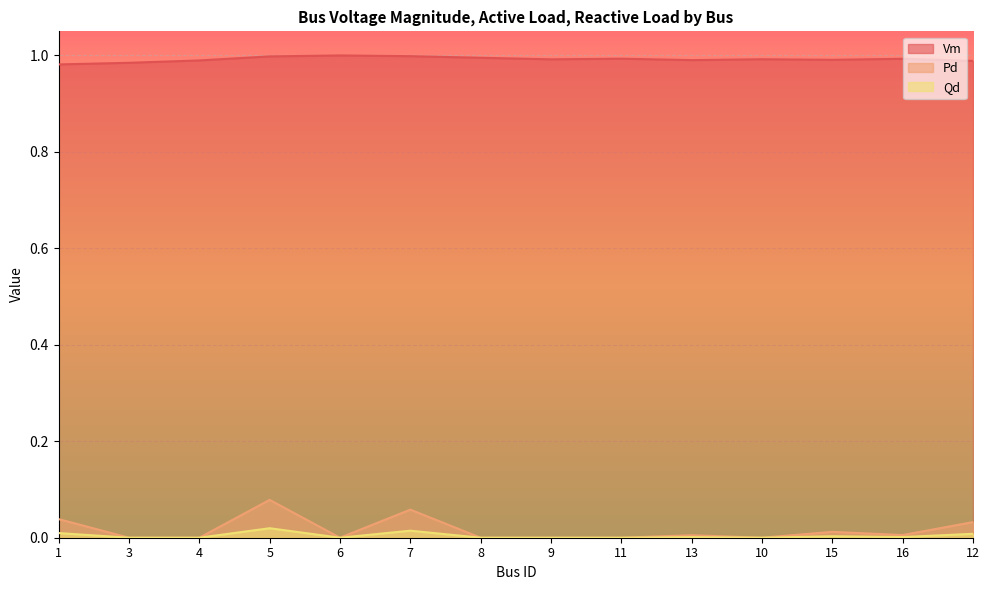

True or false: Vm and Pd cross at least once.

False